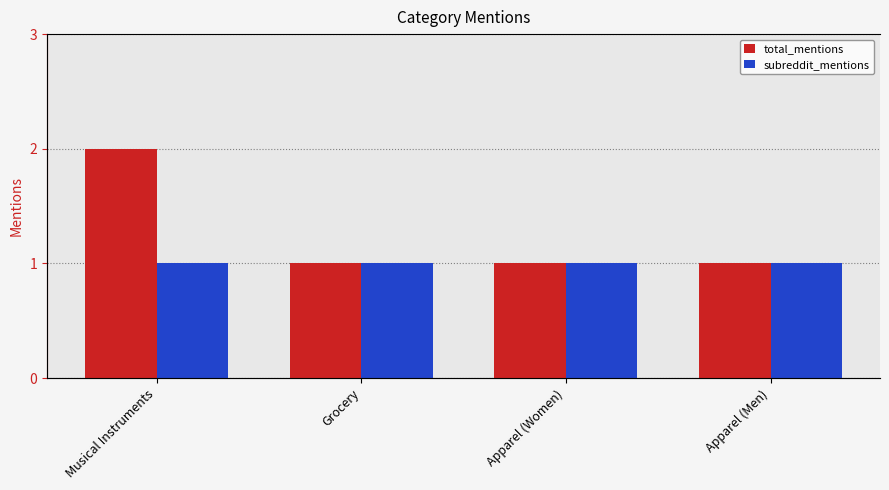

List the series in order of their peak value, highest first.

total_mentions, subreddit_mentions